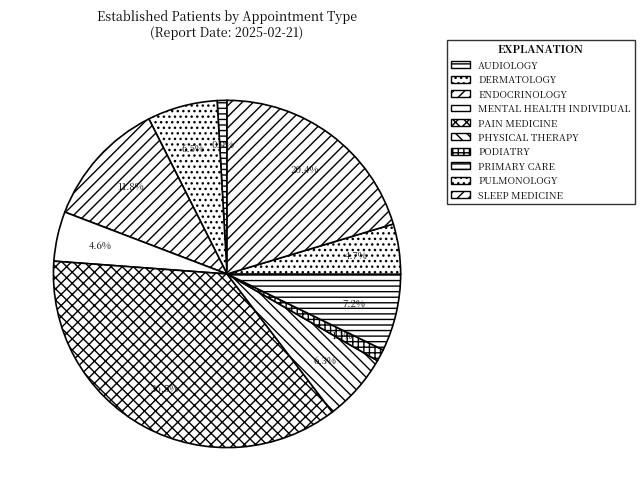

Does DERMATOLOGY represent more than half of the total?

No